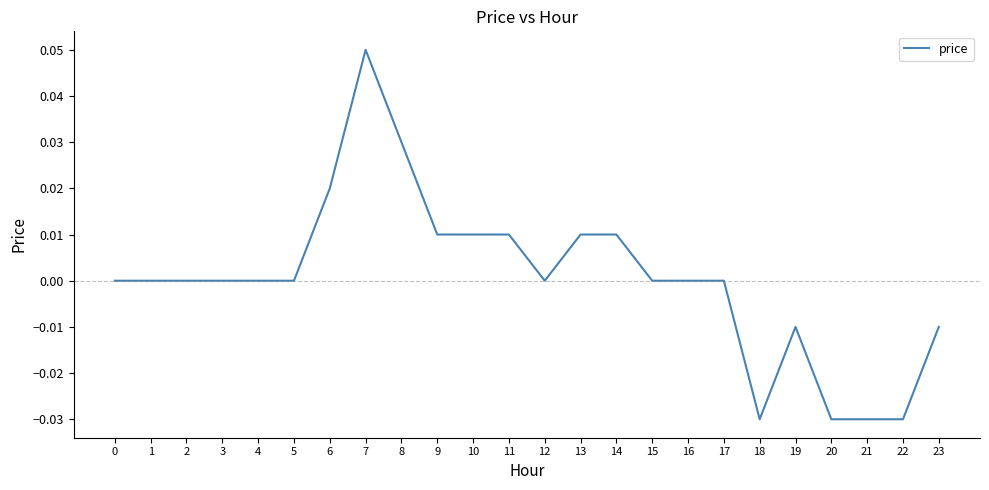

True or false: the data has more than 0 interior local peaks.

True